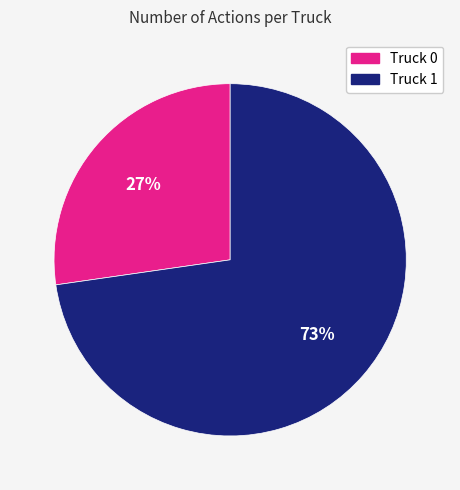

What percentage is the Truck 1 slice, to the nearest percent?

73%